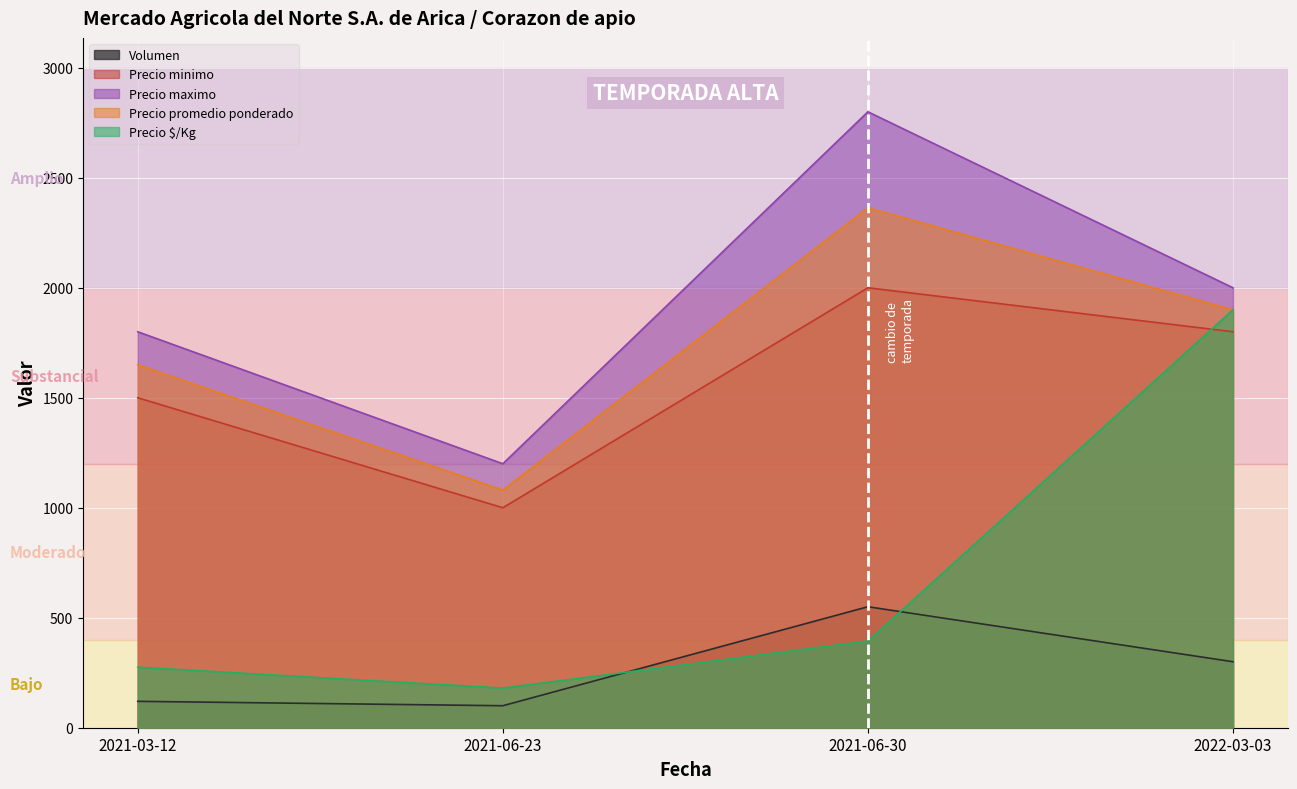

Which series has the largest range (max minus min)?

Precio $/Kg